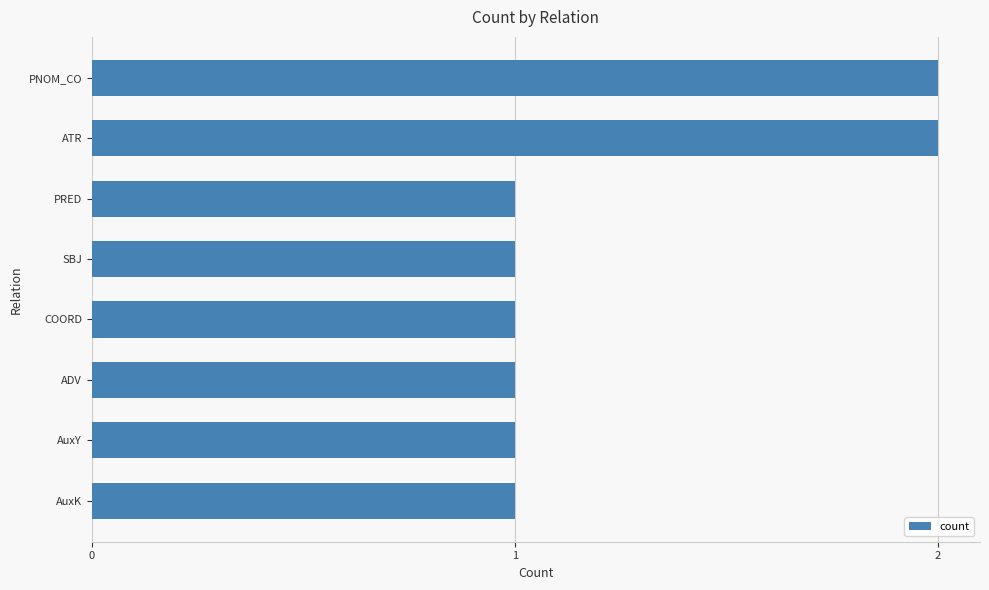

The value at AuxY is 1. True or false?

True